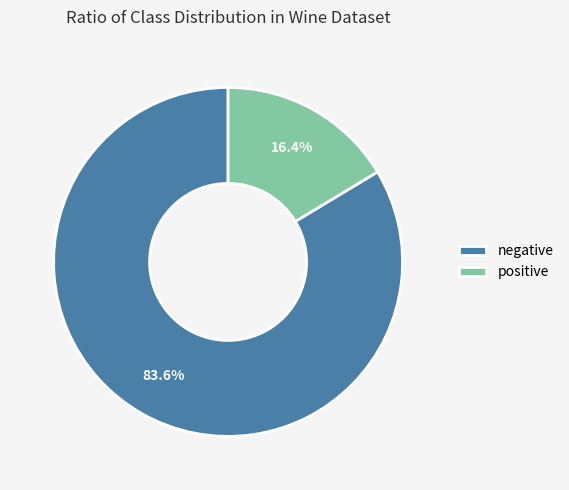

How many segments does this pie chart have?

2